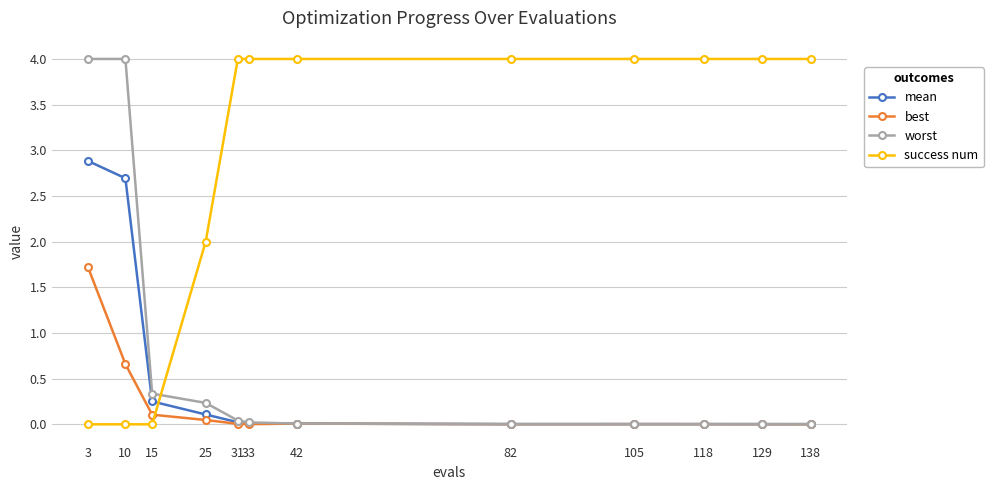

What is the maximum value for best?

1.7